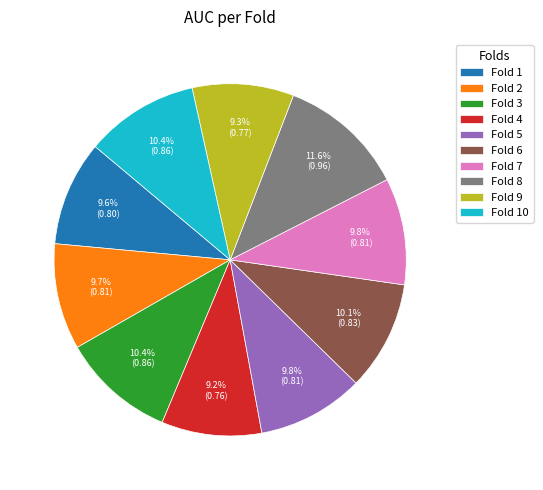

Does Fold 3 account for over 50% of the chart?

No